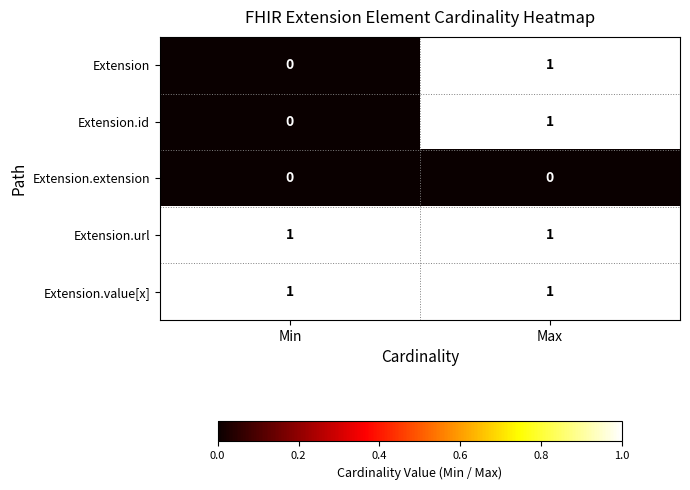

The Extension.extension series shows 0 at Max. True or false?

True